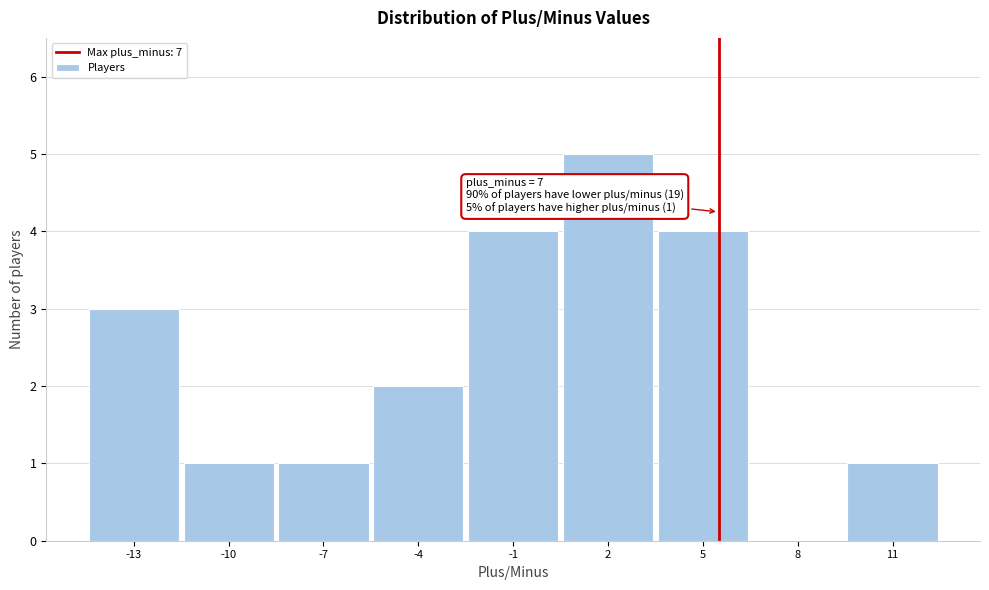

Reading left to right, extract all data points from this chart.

-13=3	-10=1	-7=1	-4=2	-1=4	2=5	5=4	8=0	11=1